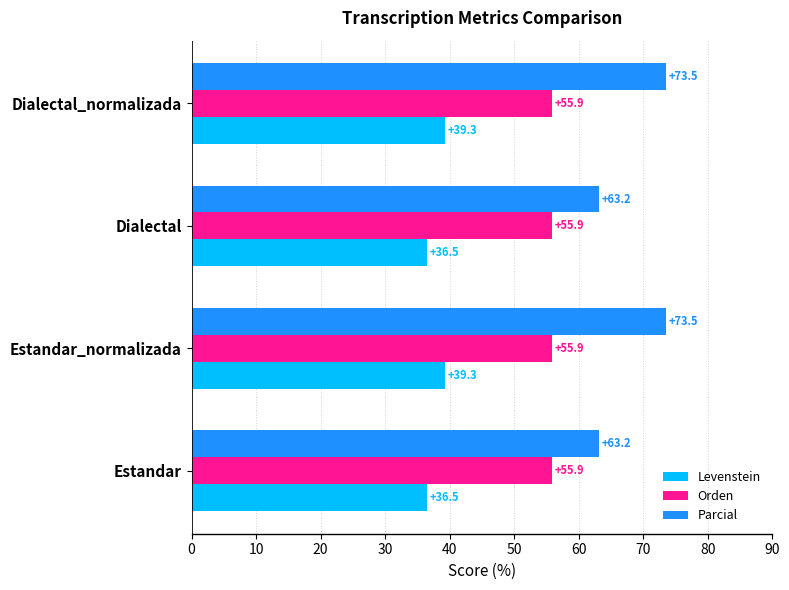

At Estandar, list the series in order from smallest to largest.

Levenstein, Orden, Parcial